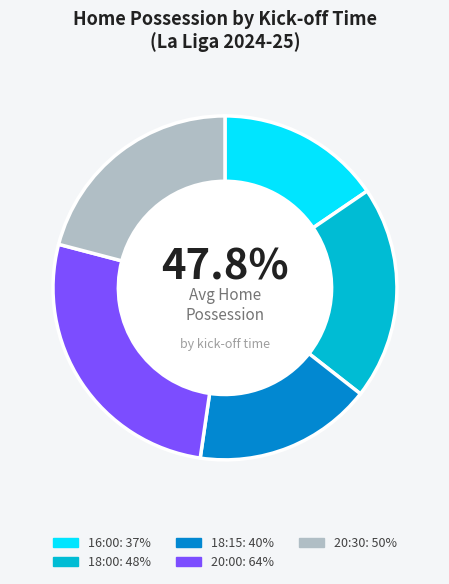

What is the ratio of the value at 20:30 to the value at 20:00?

0.8